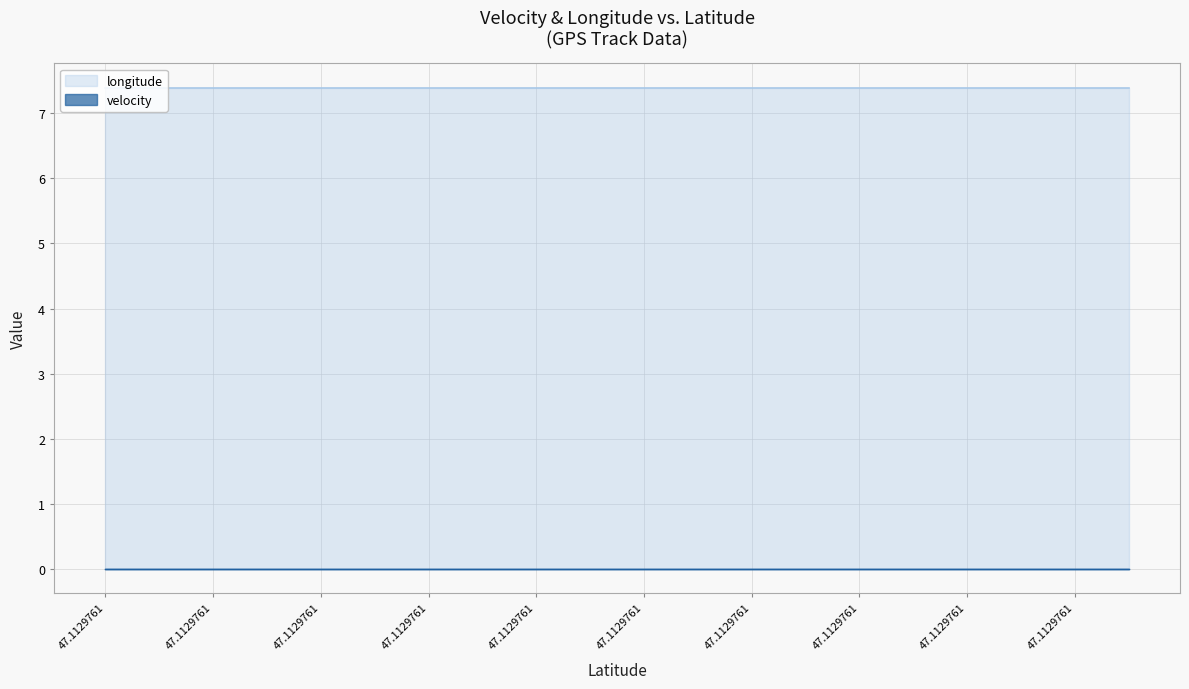

Rank the series at 47.1129761 from highest to lowest value.

longitude, velocity